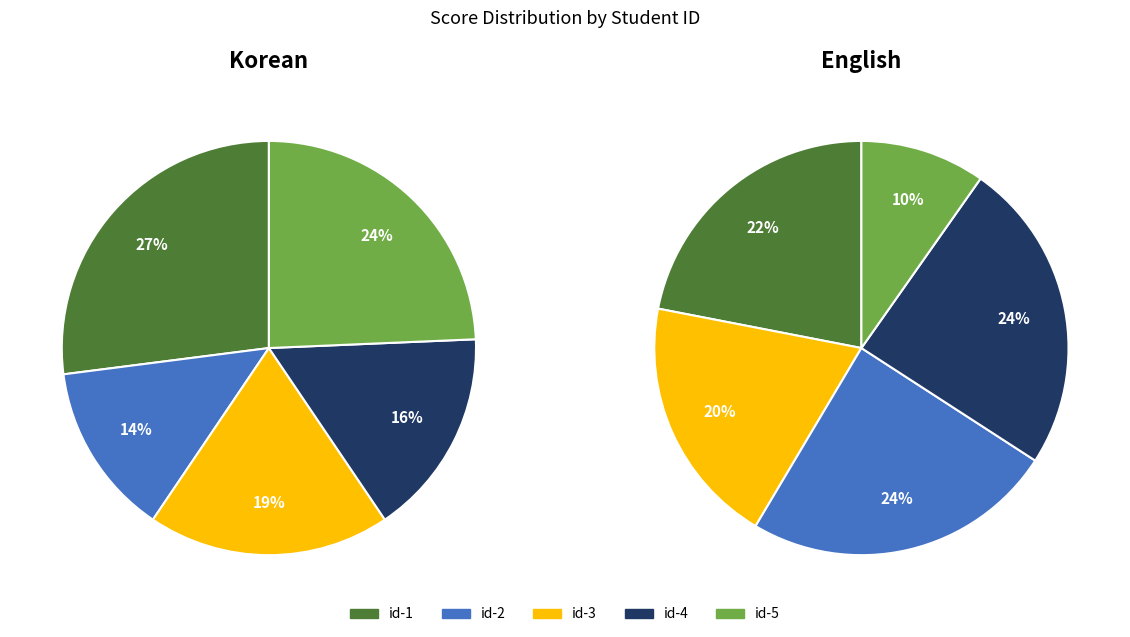

To the nearest percent, what portion does id-1 represent?

22%